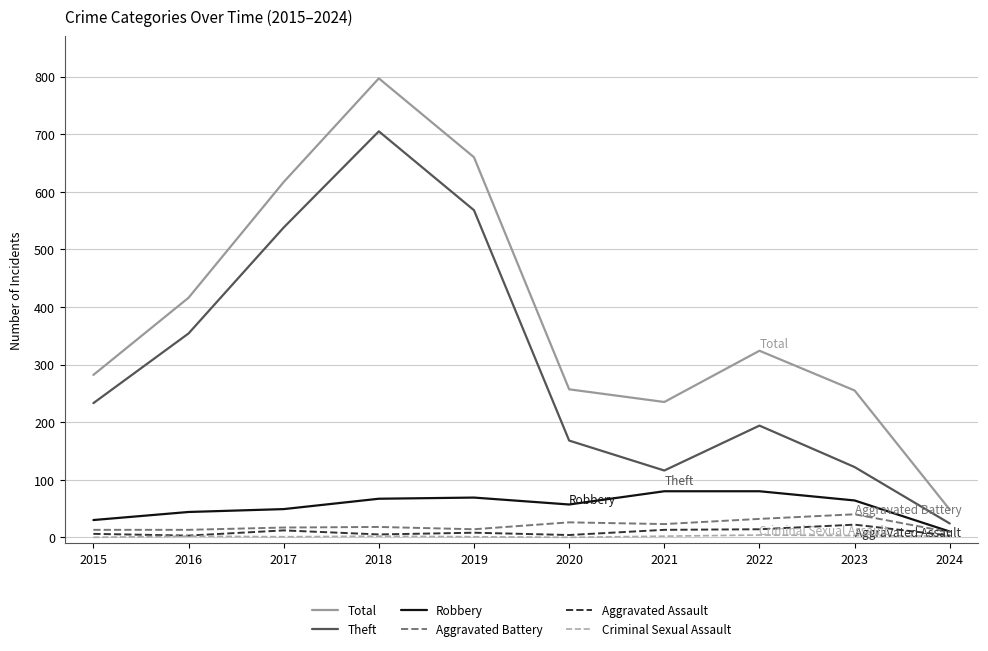

At how many categories does at least one series exceed 75?

9